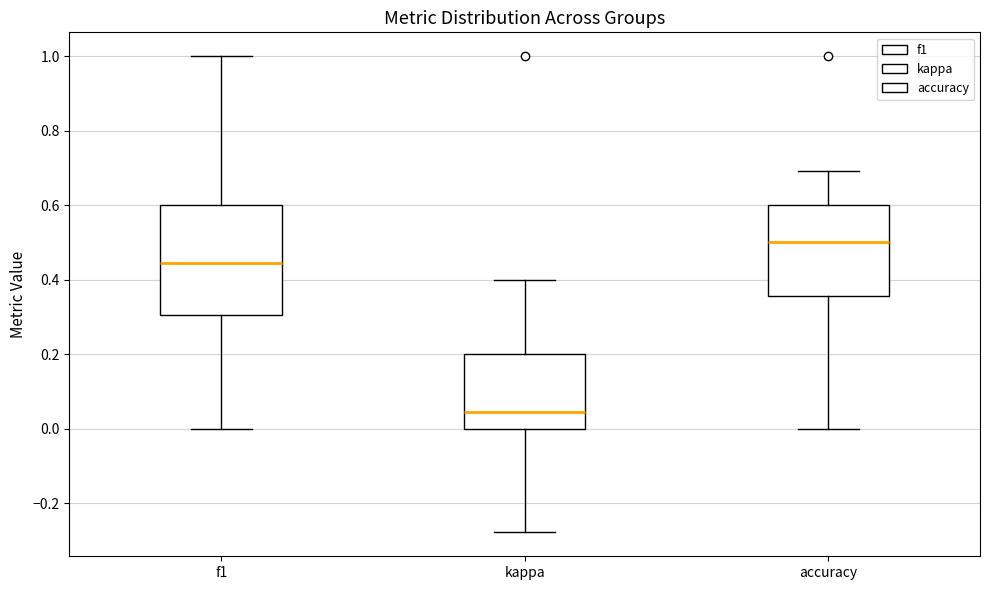

Reading left to right, transcribe this box plot: for each box, give where its median line is, the range the box spans, and where its two whiskers end, as read against the y-axis. The values are not printed on the chart, so give them approximately, as read against the axis.

f1: median 0.44, box 0.30 to 0.60, whiskers 0.00 to 1.00
kappa: median 0.04, box 0.00 to 0.20, whiskers -0.28 to 0.40
accuracy: median 0.50, box 0.36 to 0.60, whiskers 0.00 to 0.70